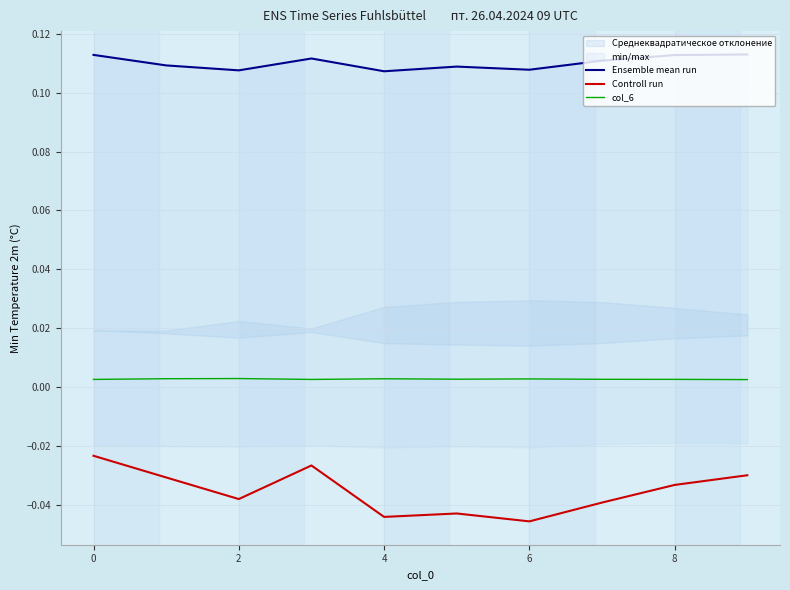

True or false: col_6 and Controll run cross at least once.

False